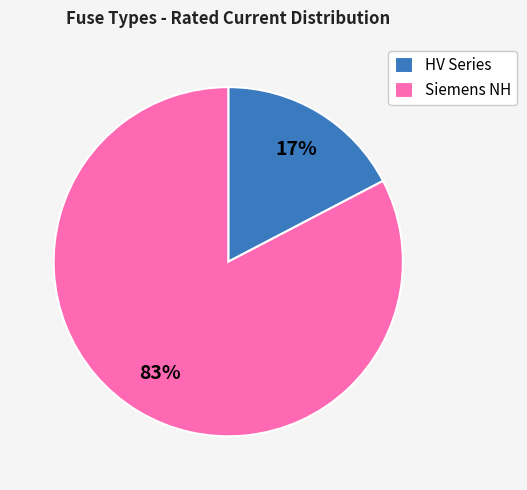

Is it true that Siemens NH is 83% of the pie?

True